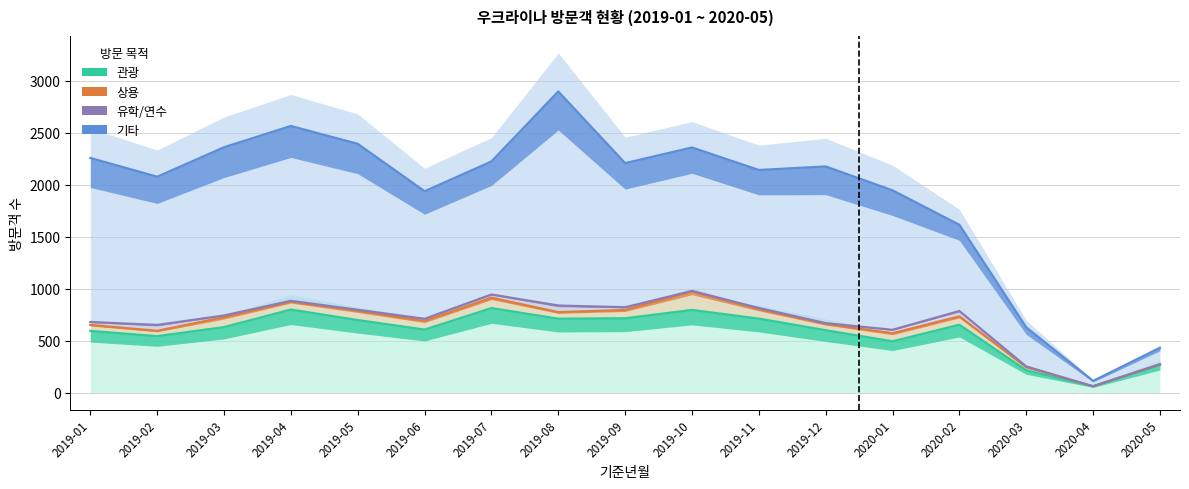

What is the total value across all series at 2019-08?

5222